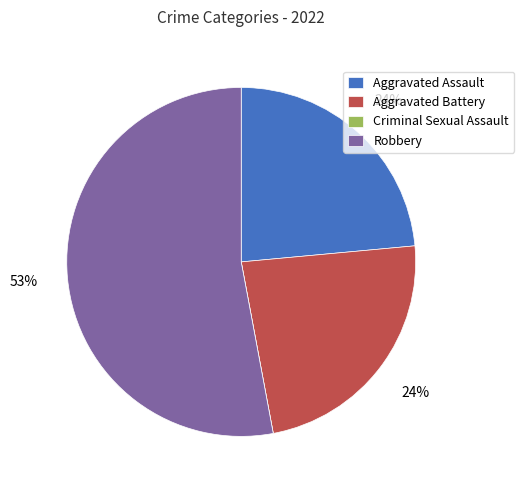

Is the sum of Aggravated Battery and Robbery greater than half?

Yes